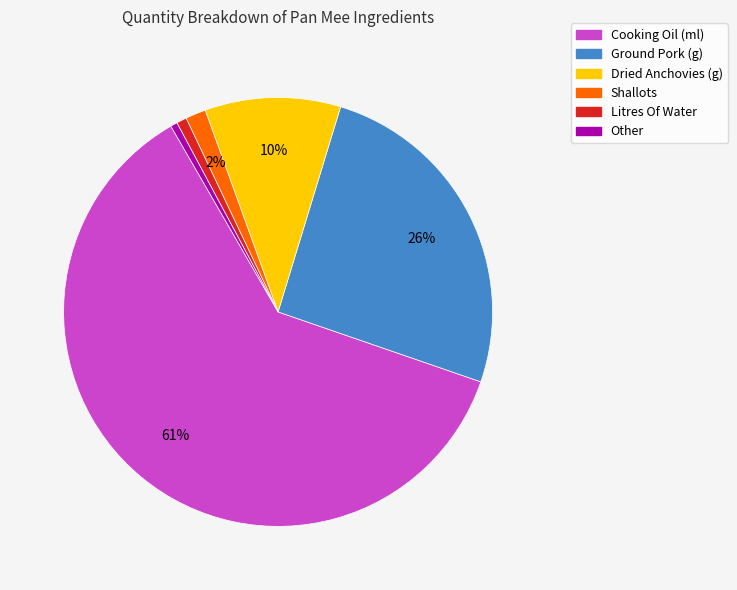

Is it true that Shallots is 2% of the pie?

True